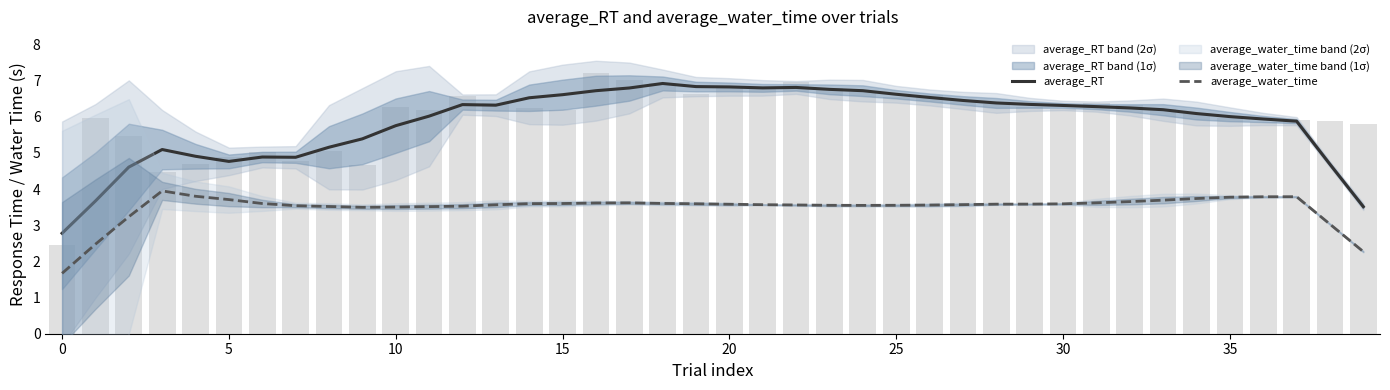

Rank the series by their average value, from lowest to highest.

average_water_time, average_RT